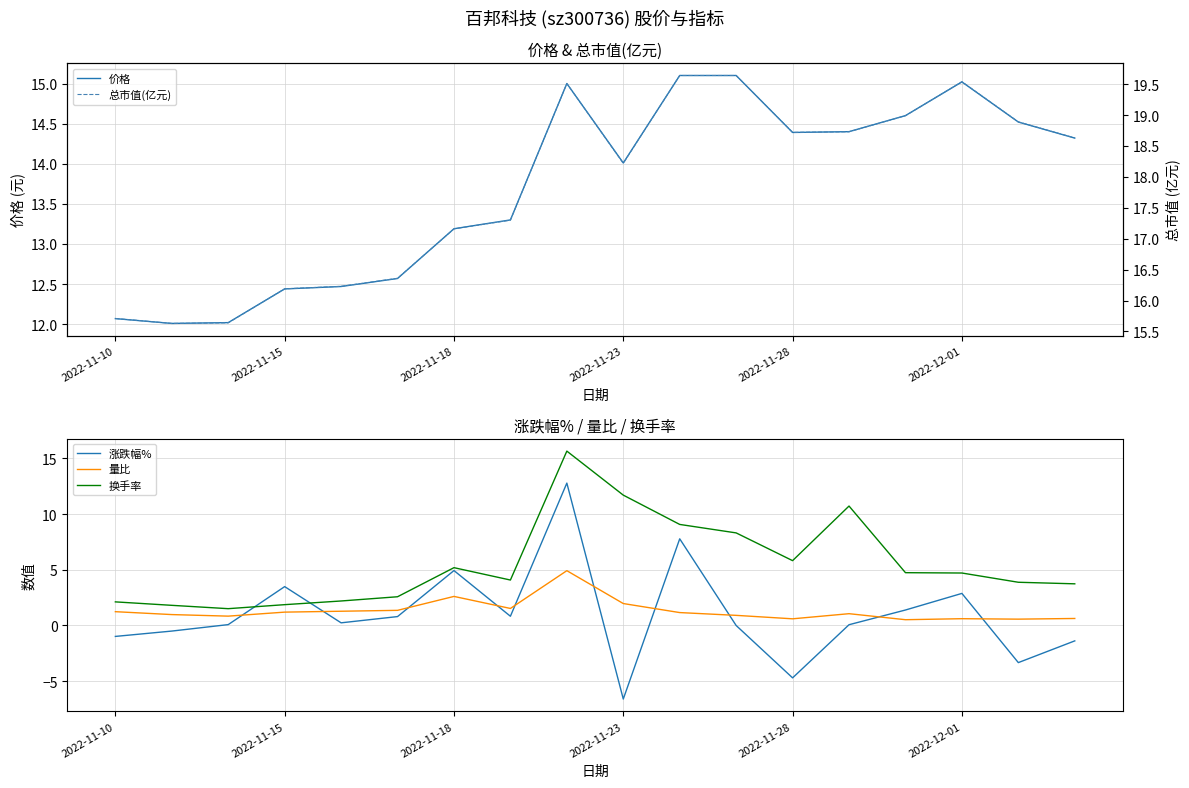

The value of 价格 at 2022-11-18 is 8.4. True or false?

False